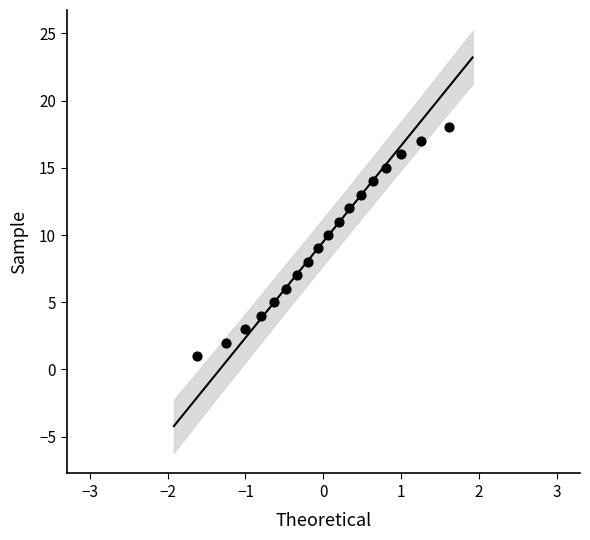

What is the range of Y values (max minus min)?

17